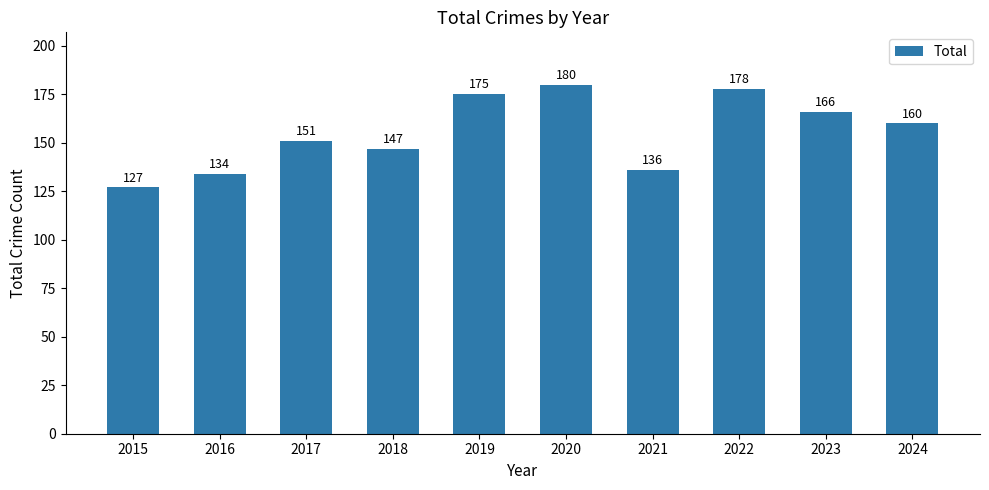

Rank the categories by value from lowest to highest.

2015, 2016, 2021, 2018, 2017, 2024, 2023, 2019, 2022, 2020